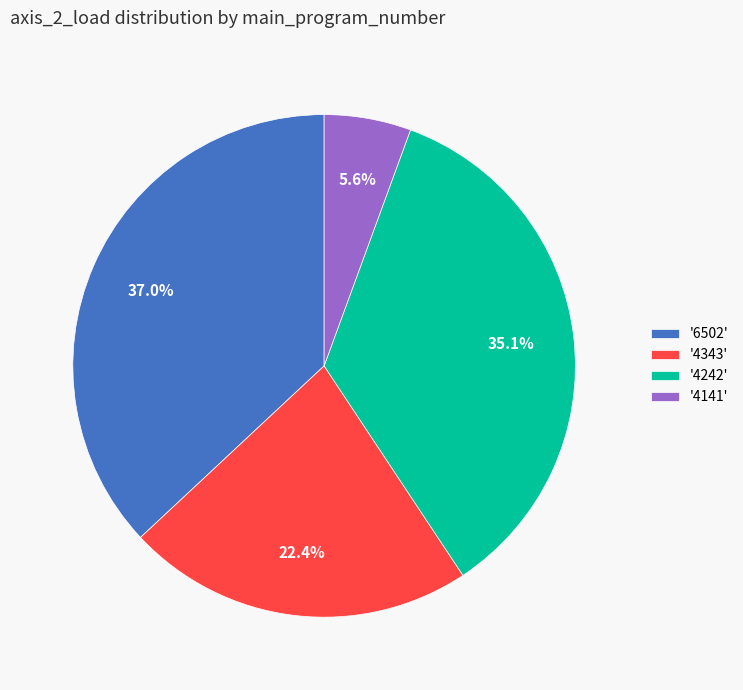

Which slice is the smallest?

'4141'